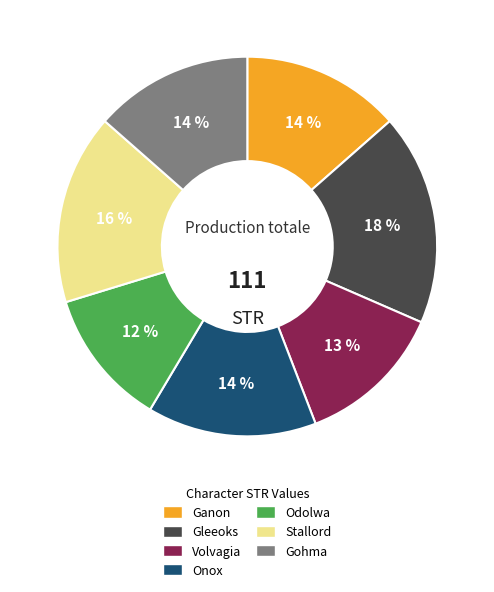

What is the smallest slice in the pie chart?

Odolwa